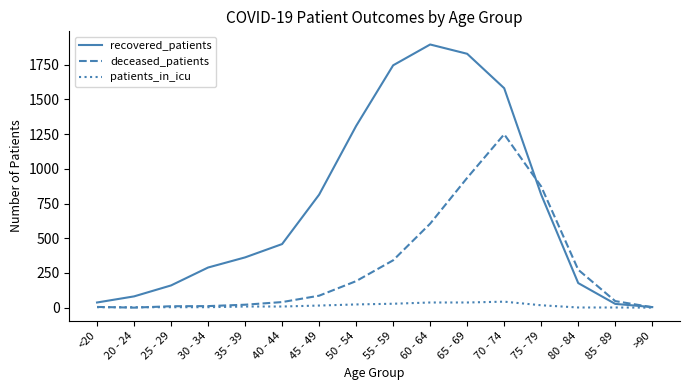

Does the chart have visible grid lines?

No